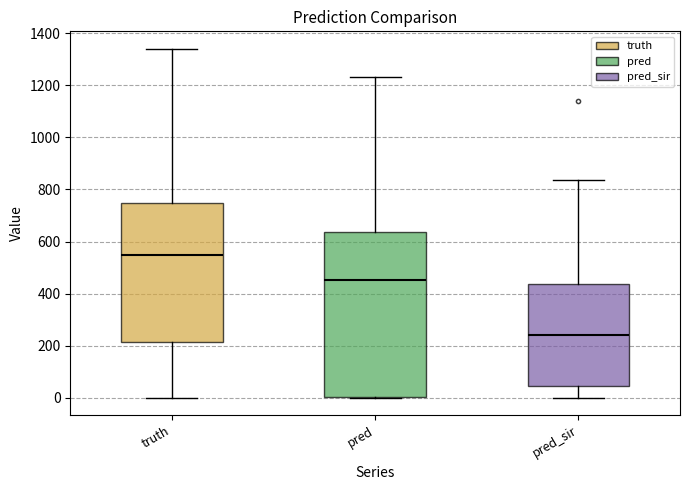

Which box is the tallest, from its lower edge to its upper edge?

pred